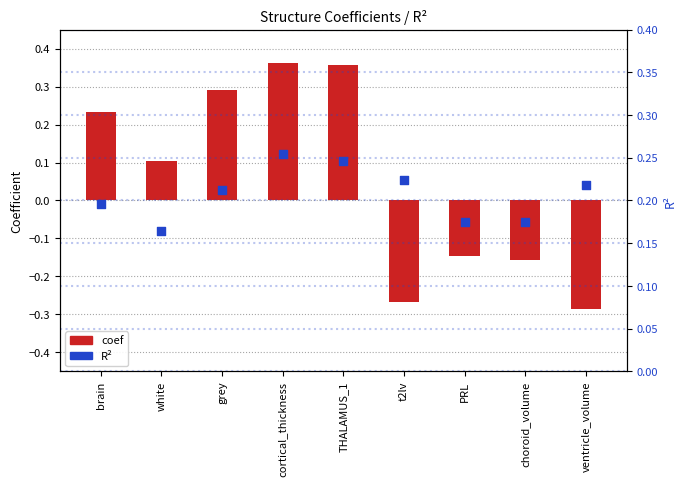

Which series has the largest total across all categories?

R²